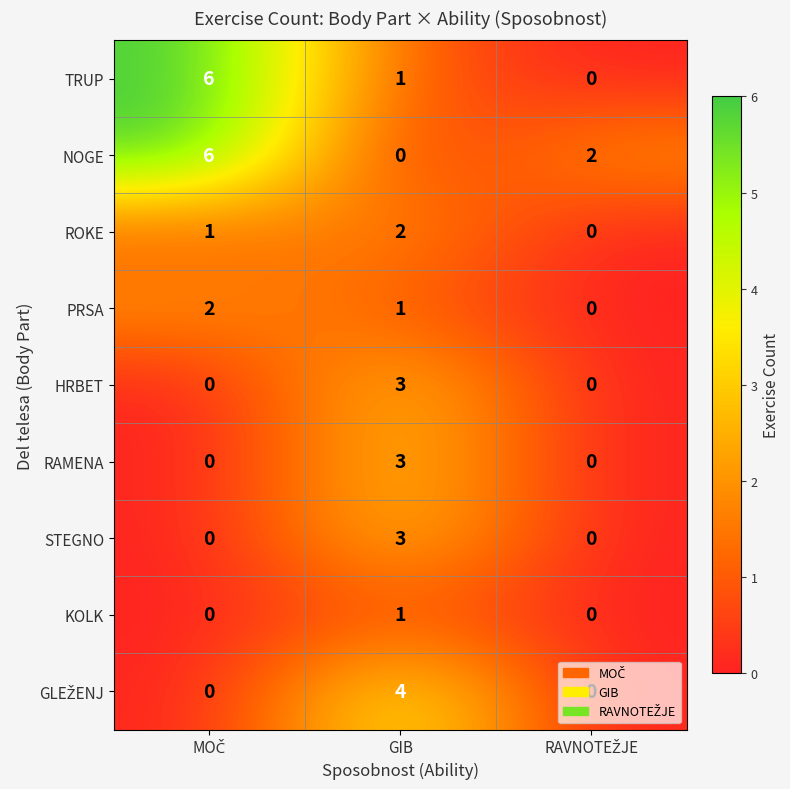

At which category is the sum across all series the highest?

GIB